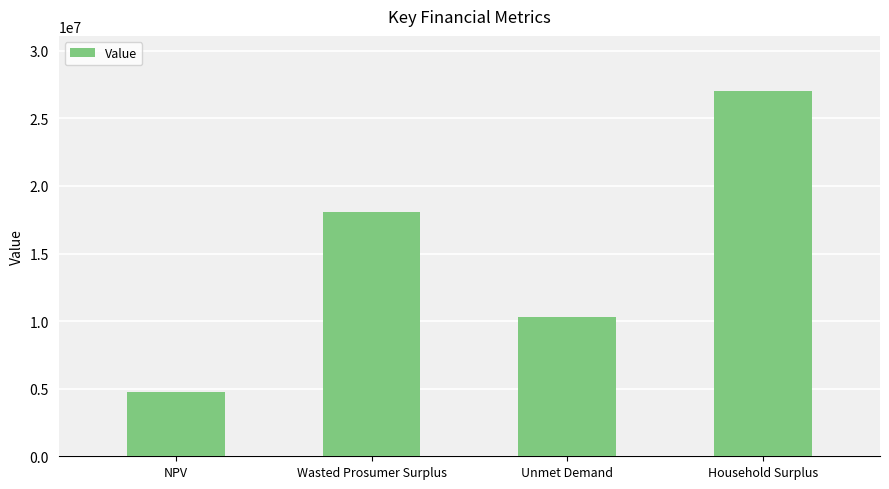

The value at Household Surplus is 35903081.7. True or false?

False